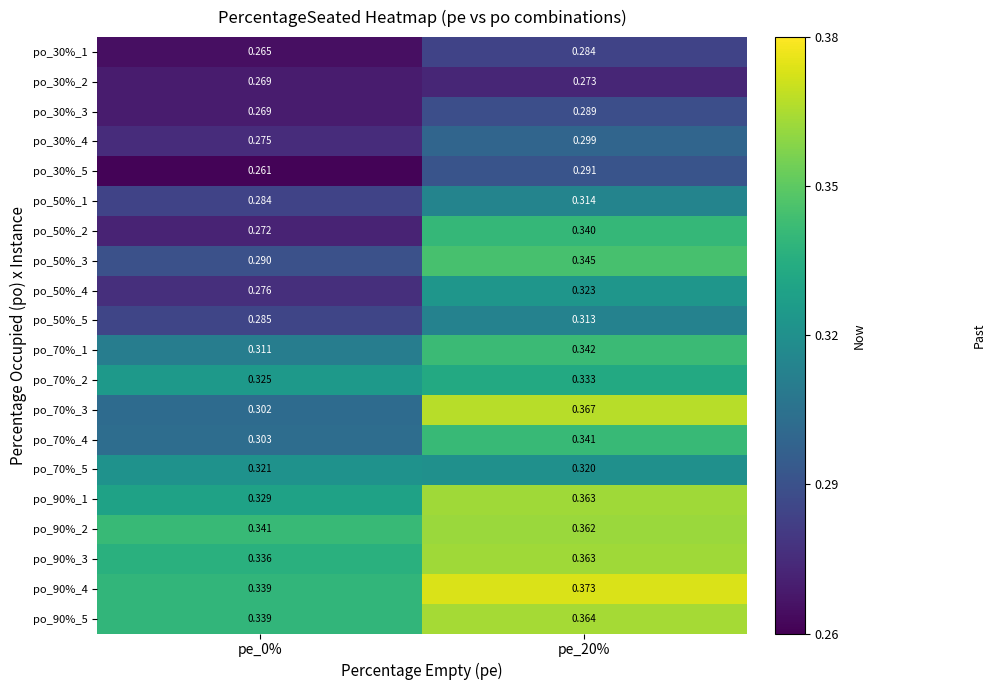

Is the value of po_30%_2 at pe_20% greater than the value of po_50%_2 at pe_0%?

Yes